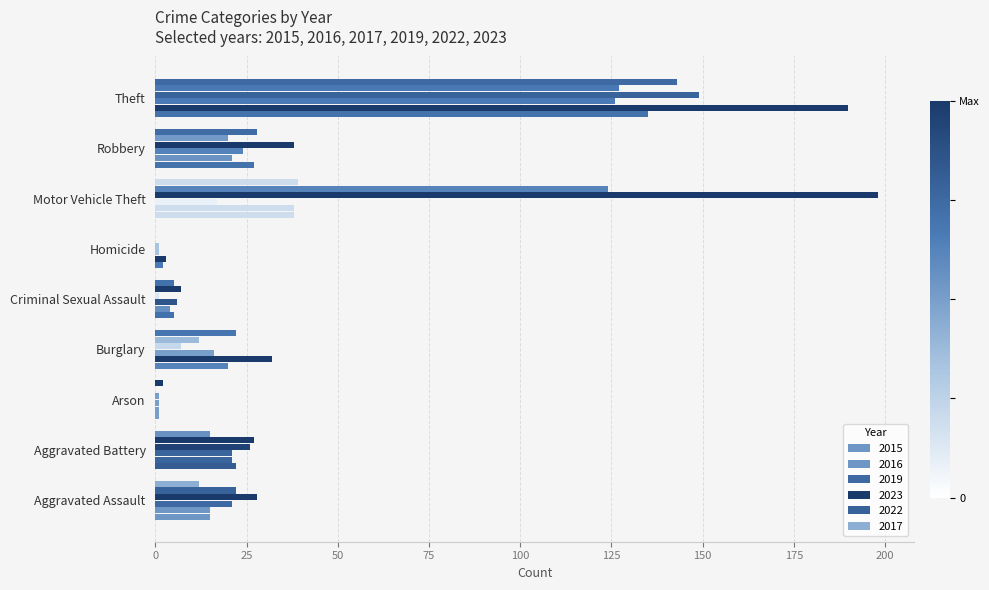

What is the maximum value for 2016?

190